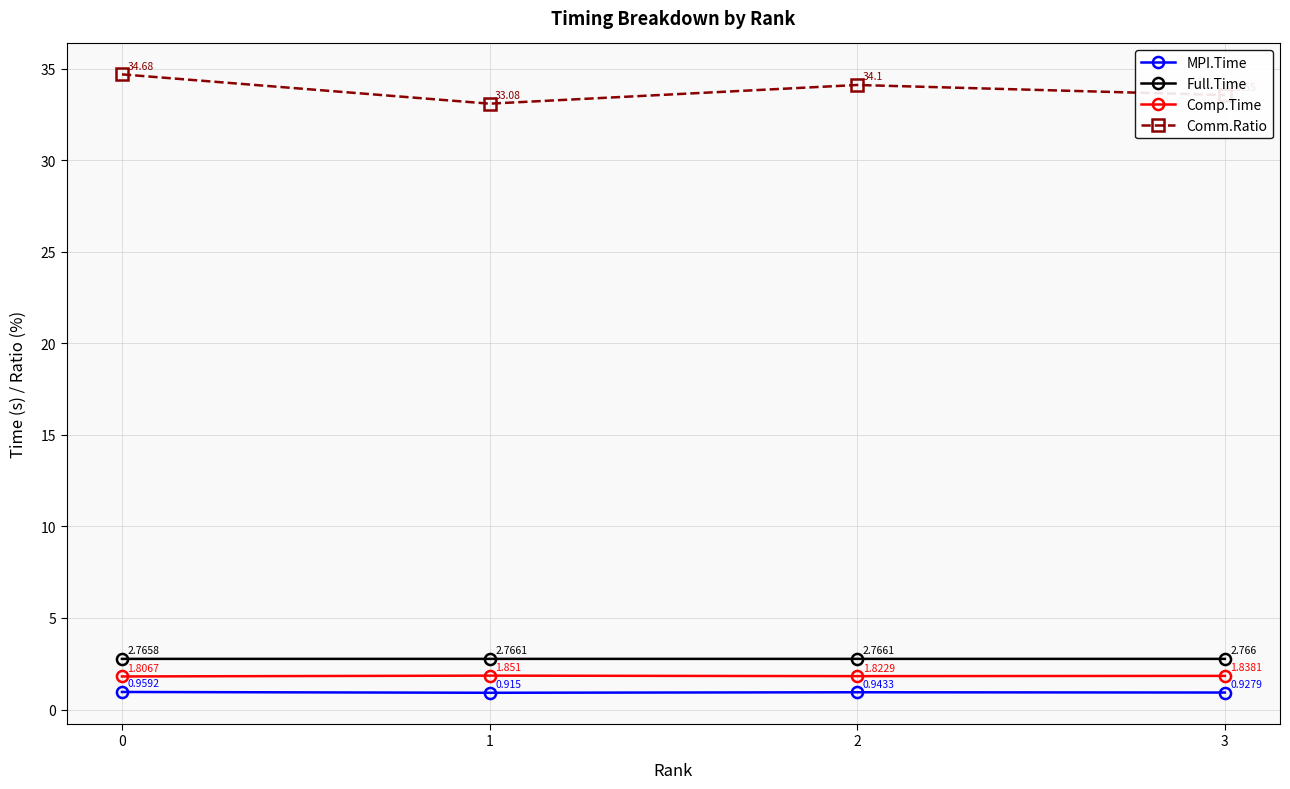

Between 0 and 2, which series saw the biggest shift?

Comm.Ratio